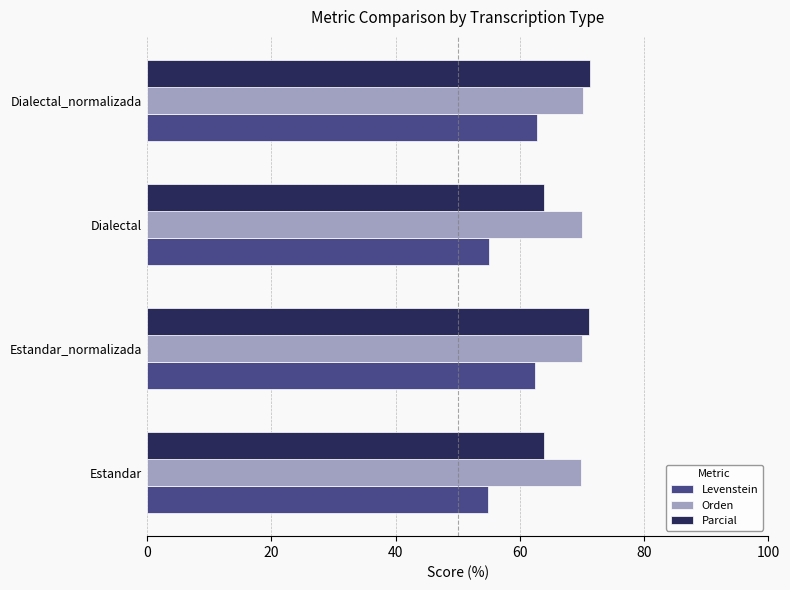

Which series has the largest range (max minus min)?

Levenstein